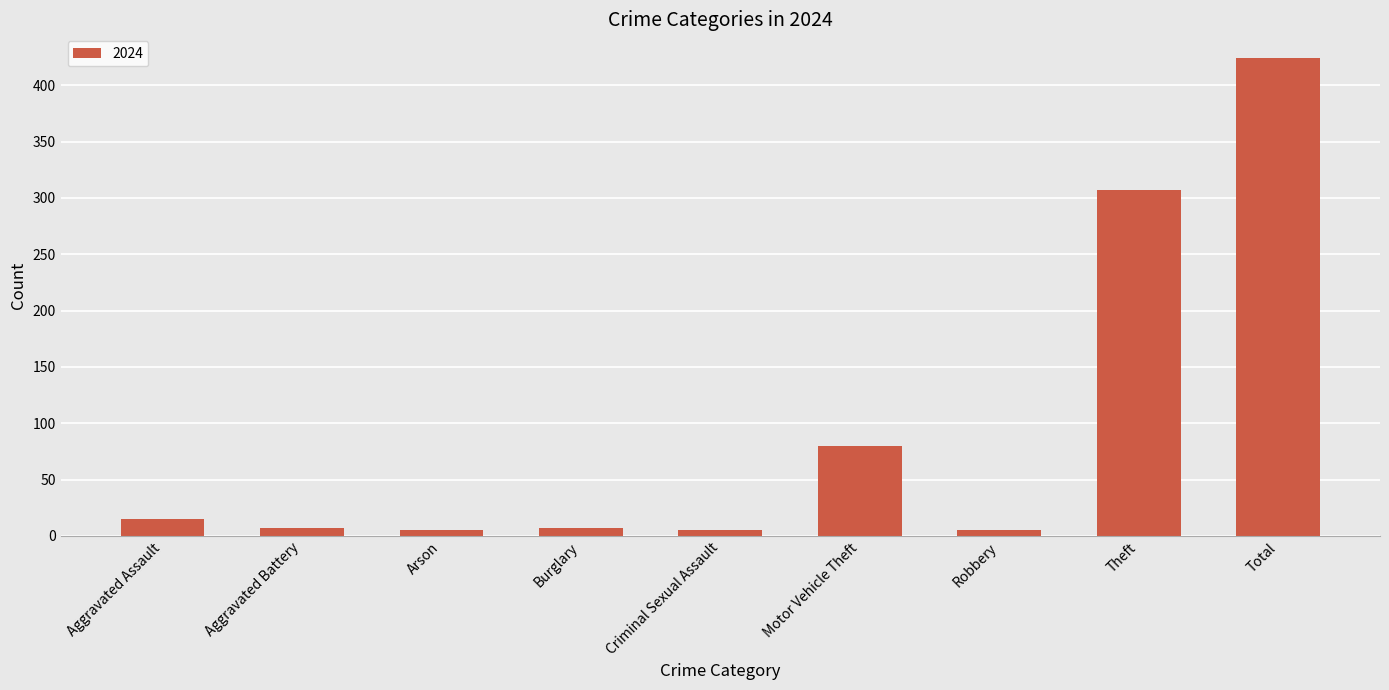

Are the bars grouped side by side (vs. stacked)?

No